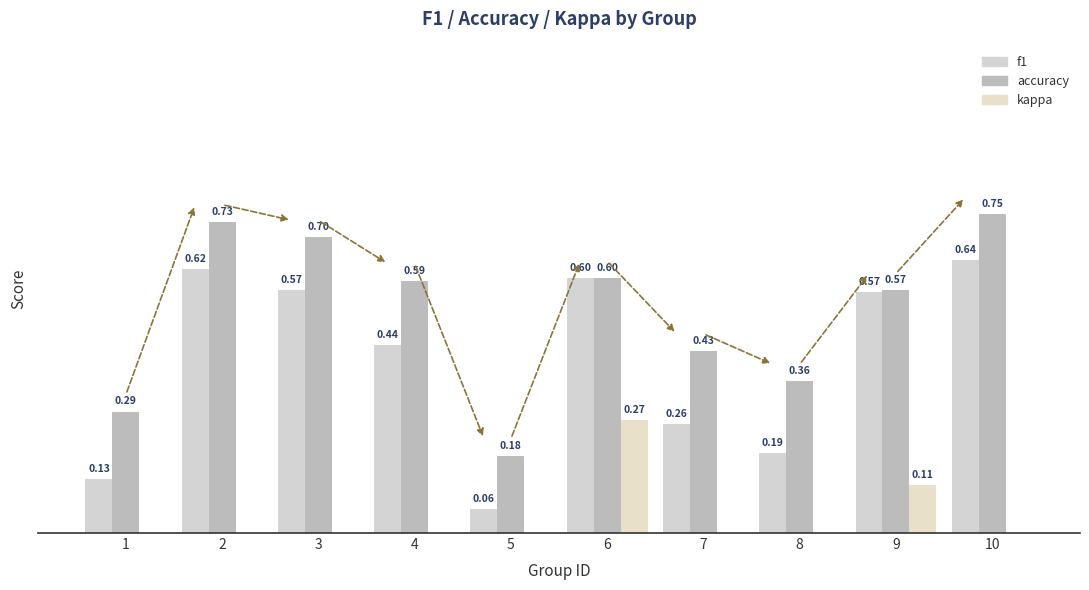

Is the value of kappa at 9 greater than the value of f1 at 3?

No